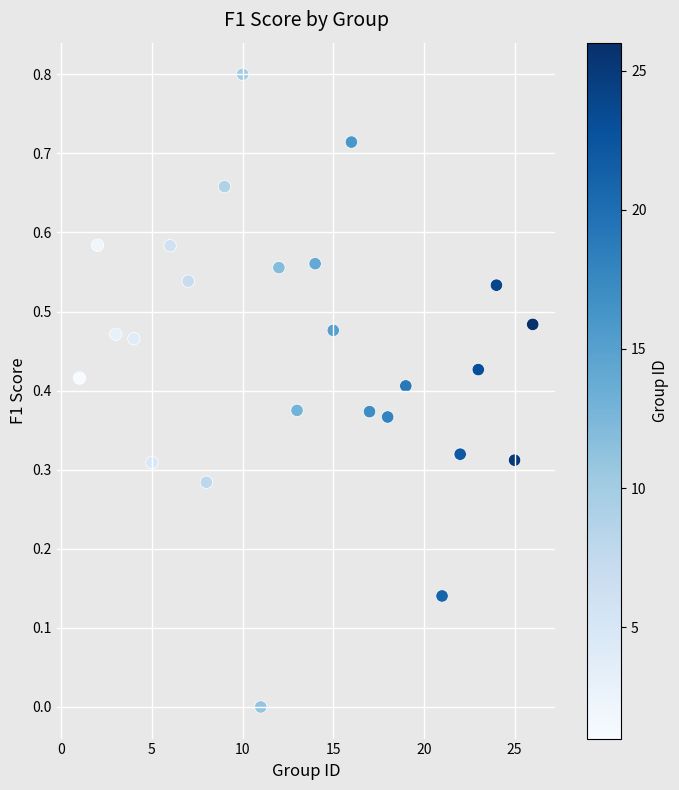

What is the range of X values (max minus min)?

25.0